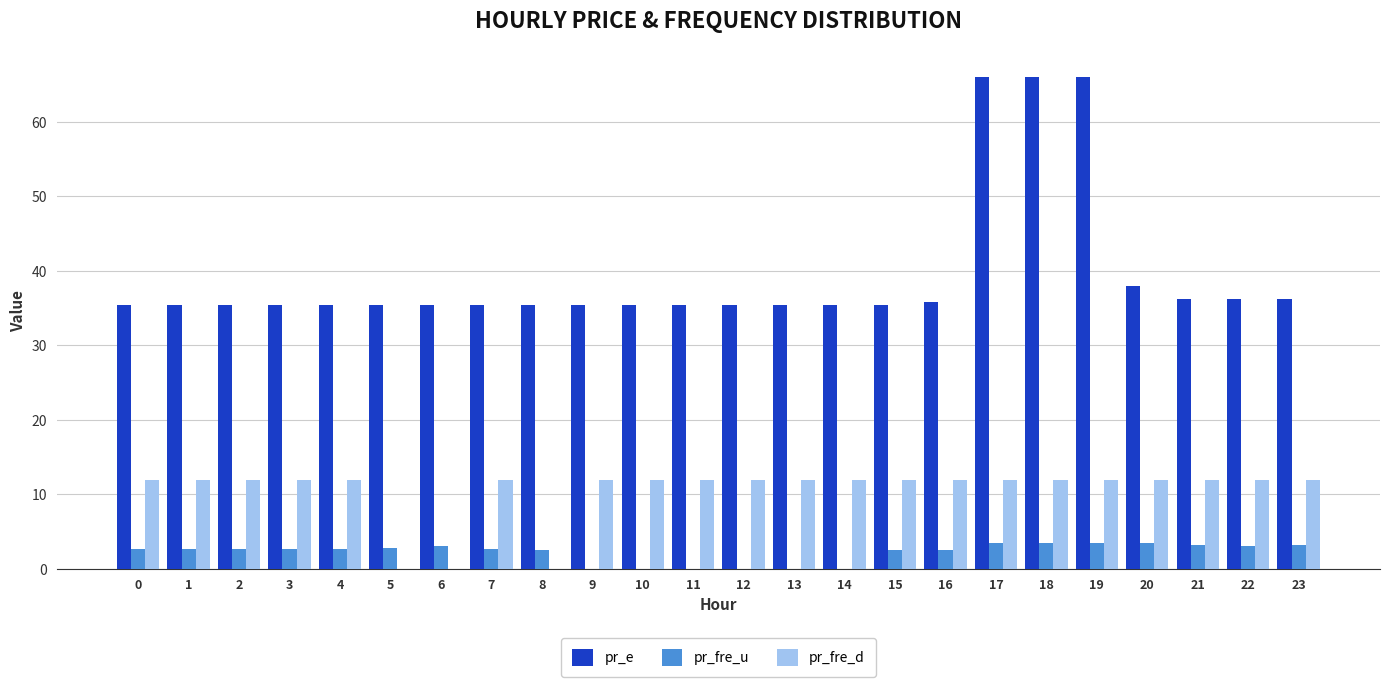

Which series has the largest total across all categories?

pr_e